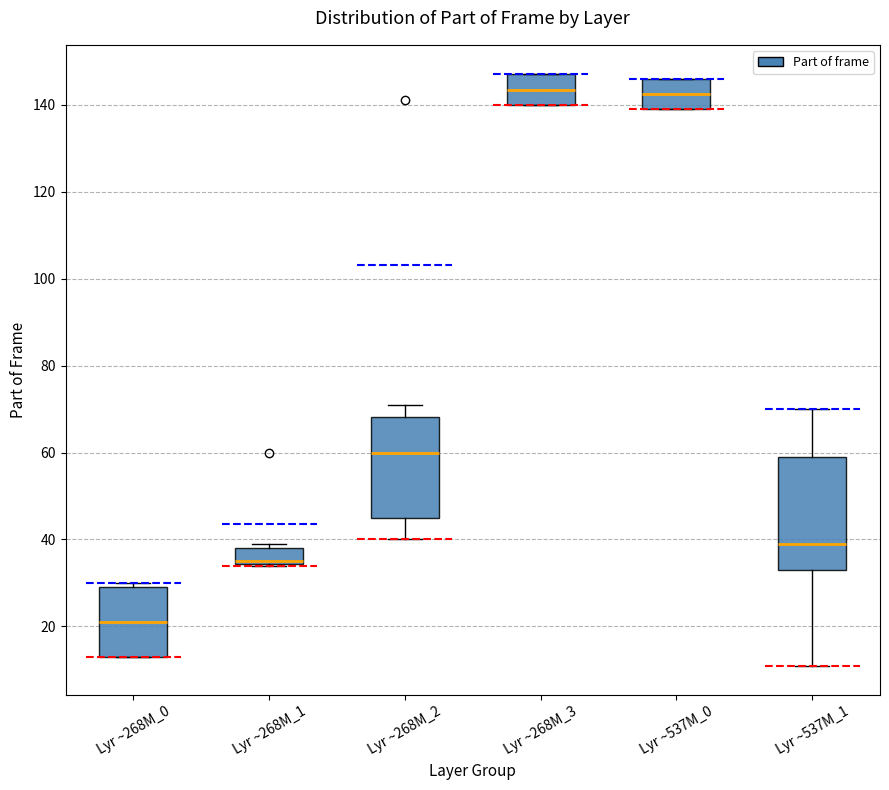

Reading left to right, read every box against the y-axis: the position of its median line, the range the box covers, and the ends of its whiskers. The values are not printed on the chart, so give them approximately, as read against the axis.

Lyr ~268M_0: median 22, box 14 to 30, whiskers 14 to 30 (just above the box's upper edge)
Lyr ~268M_1: median 36, box 34 to 38, whiskers 34 to 40
Lyr ~268M_2: median 60, box 46 to 68, whiskers 40 to 72
Lyr ~268M_3: median 144, box 140 to 148, whiskers 140 to 148
Lyr ~537M_0: median 142, box 140 to 146, whiskers 140 to 146
Lyr ~537M_1: median 40, box 34 to 60, whiskers 12 to 70